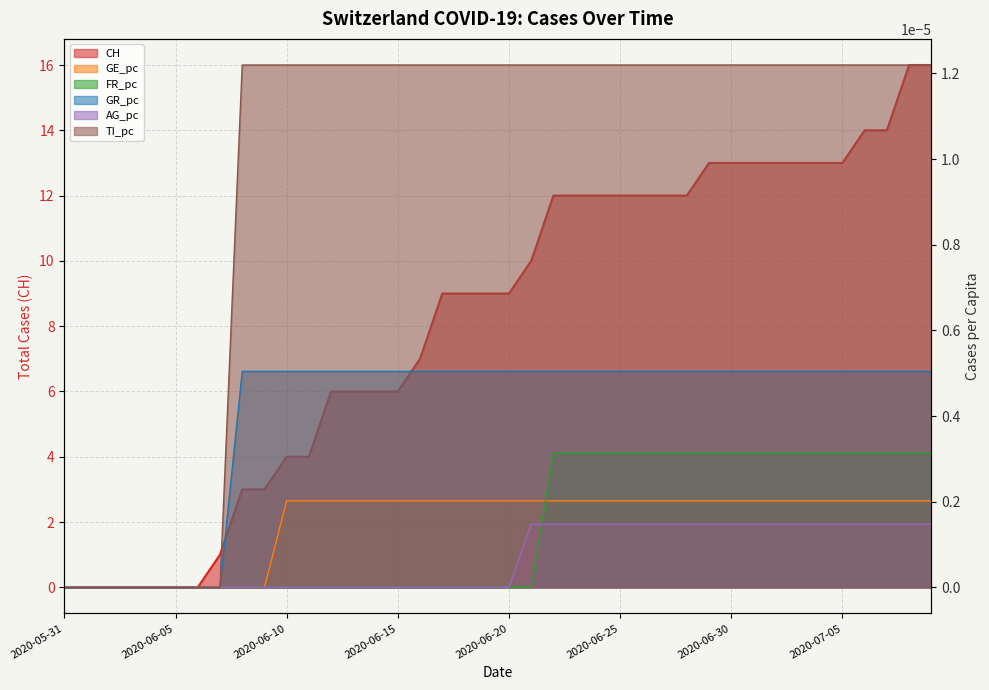

True or false: GE_pc has more than 0 points higher than both neighbors.

False